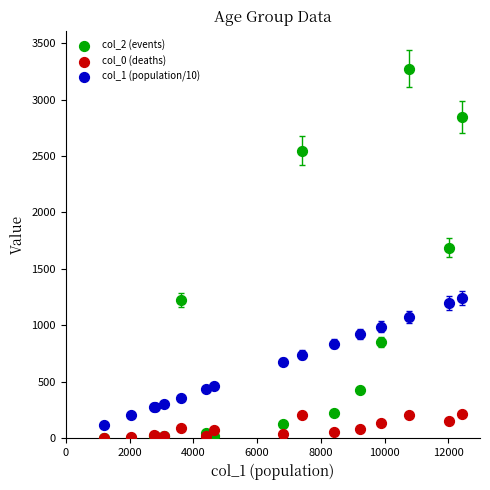

Which series contains the highest Y value?

col_2 (events)